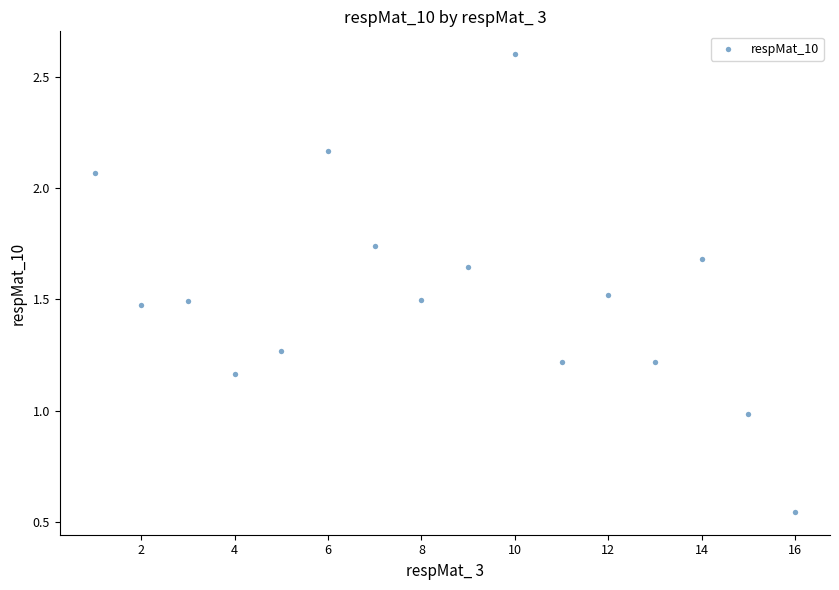

What is the range of X values (max minus min)?

15.0